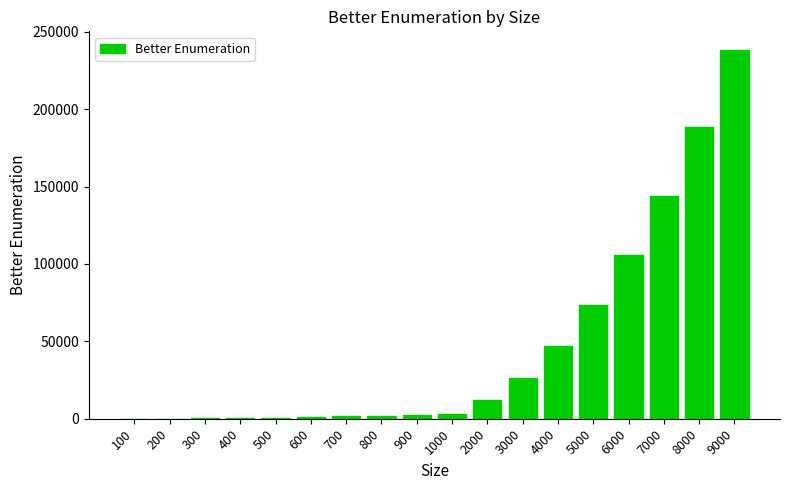

Does the chart contain stacked bars?

No